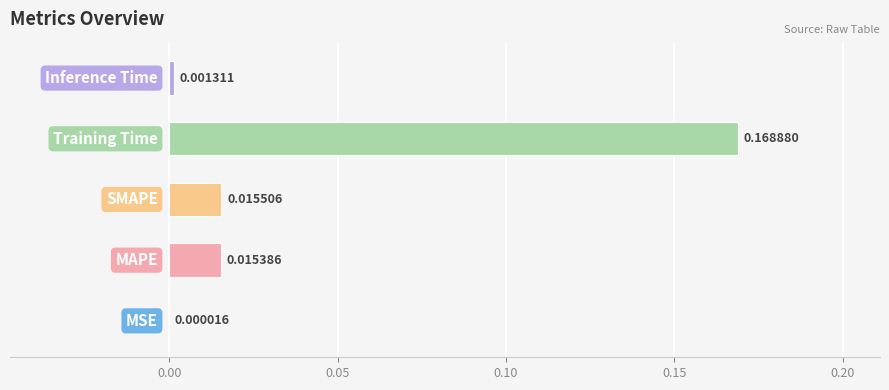

Are the bars horizontal?

Yes